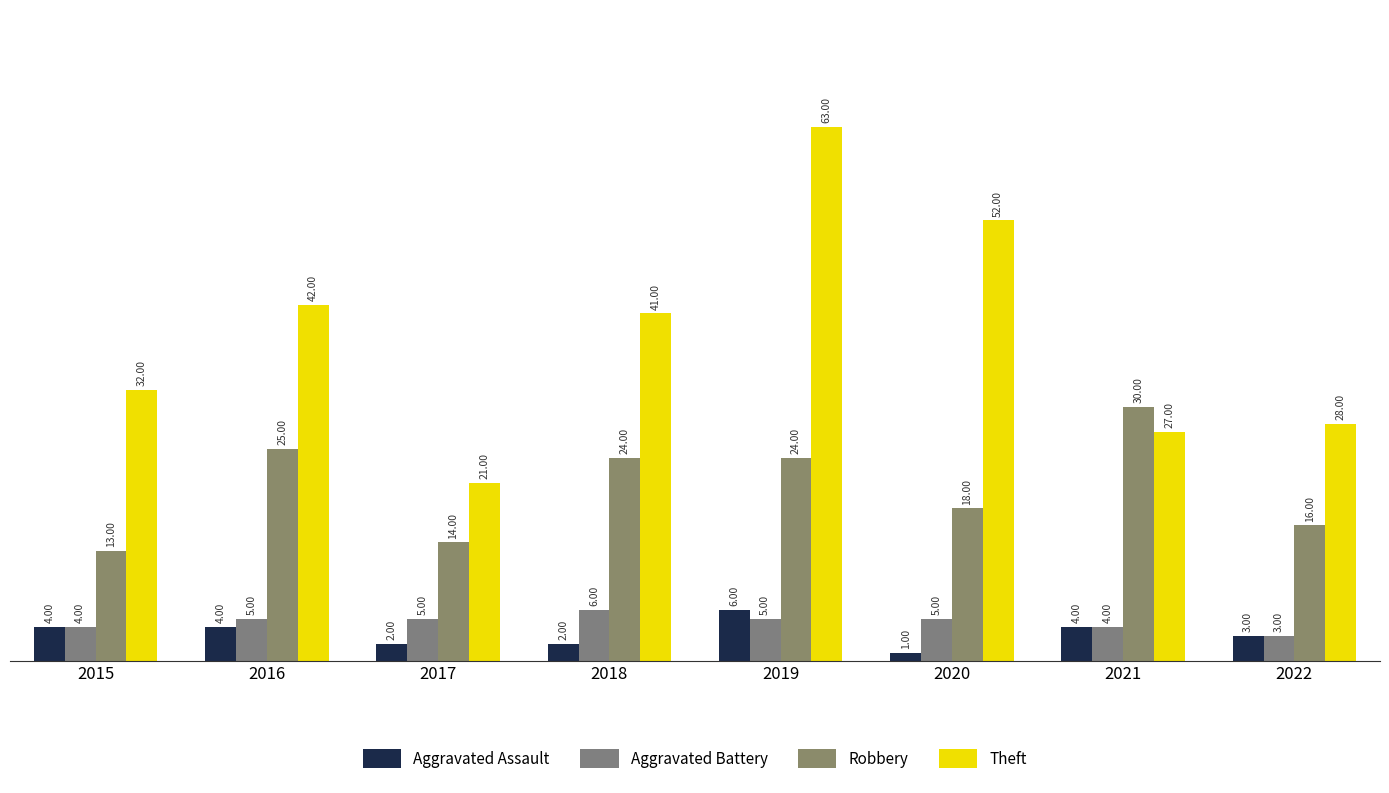

What is the value of the Aggravated Battery bar at the 4th from the left?

6